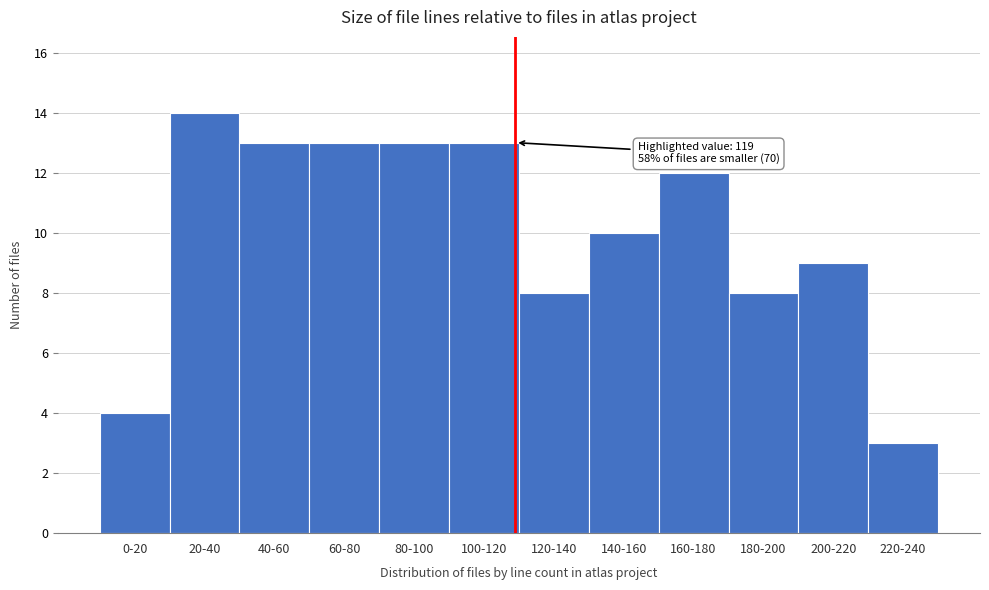

Reading left to right, extract all data points from this chart.

0-20=4	20-40=14	40-60=13	60-80=13	80-100=13	100-120=13	120-140=8	140-160=10	160-180=12	180-200=8	200-220=9	220-240=3